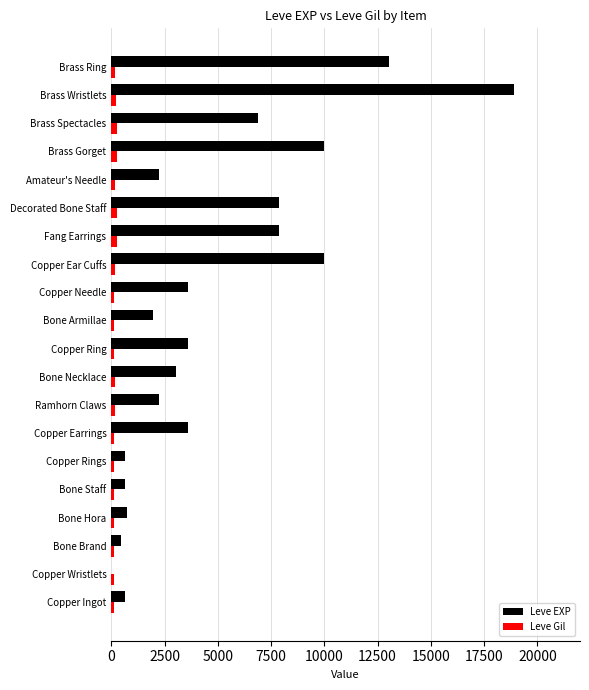

Which series has the largest range (max minus min)?

Leve EXP